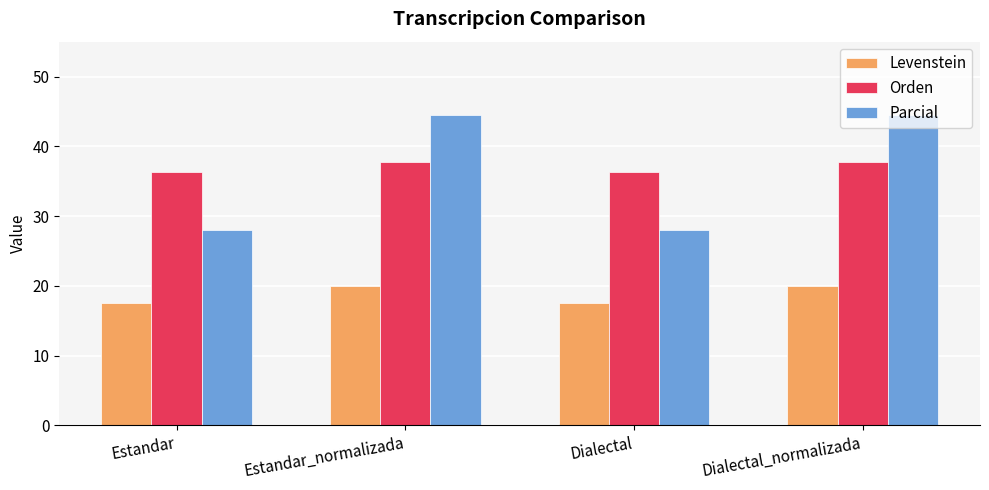

What position from the left is Estandar?

1